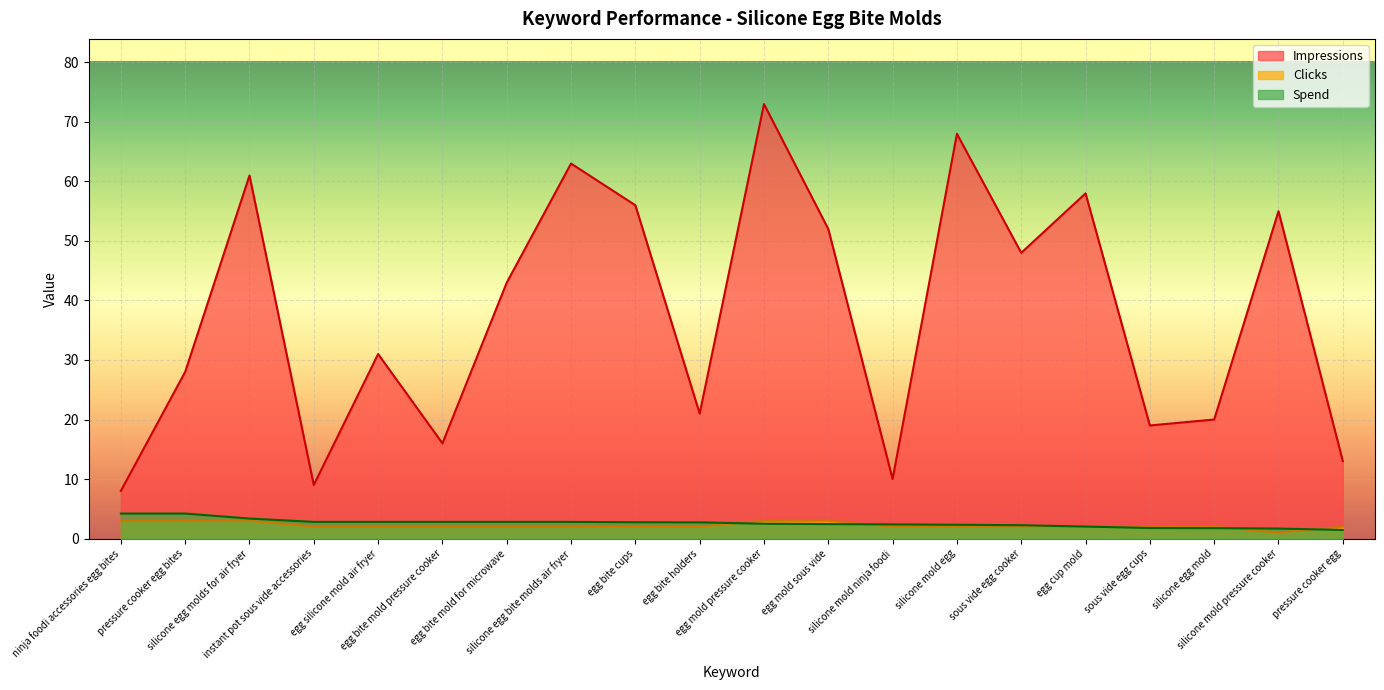

The value of Spend at sous vide egg cooker is 2.2. True or false?

True